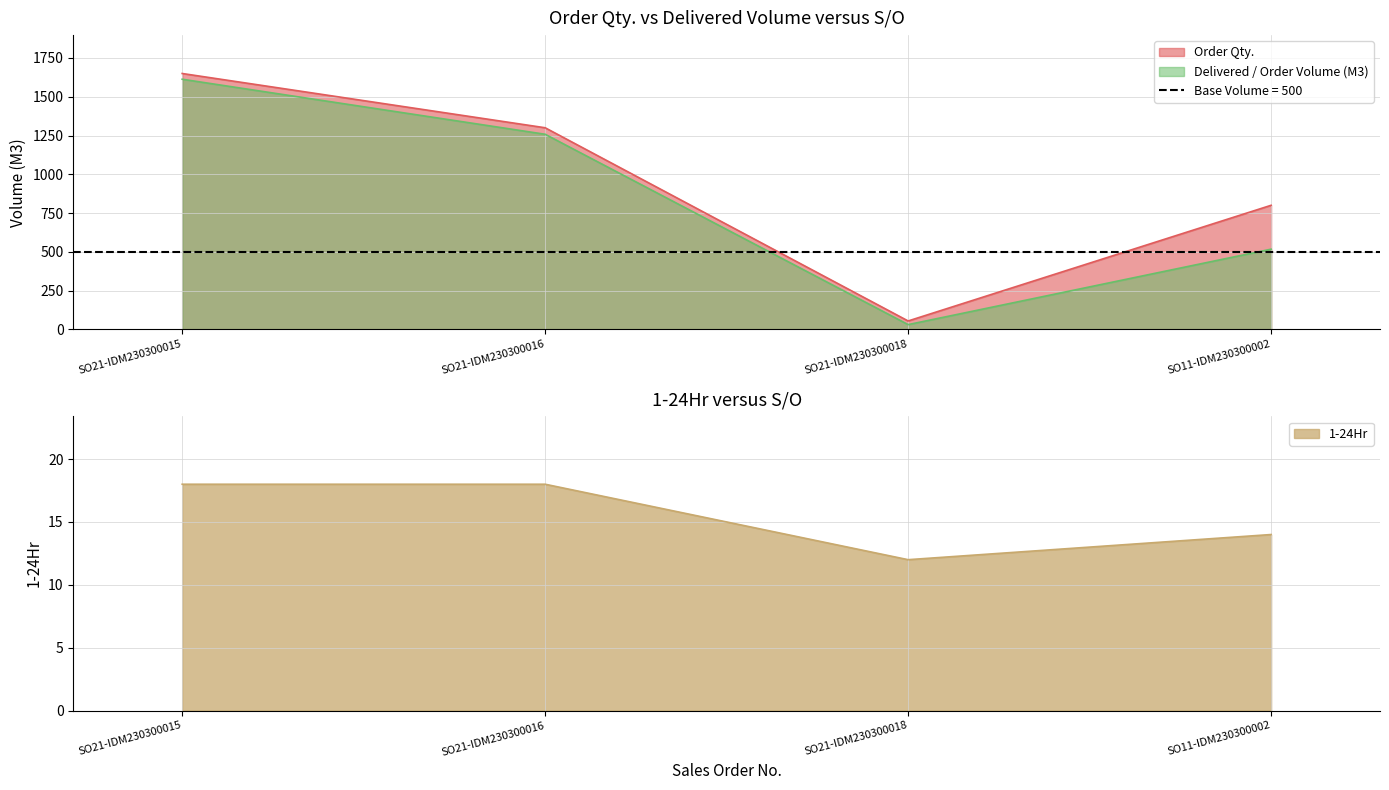

Rank the categories by Delivered / Order Volume (M3) value from lowest to highest.

SO21-IDM230300018, SO11-IDM230300002, SO21-IDM230300016, SO21-IDM230300015